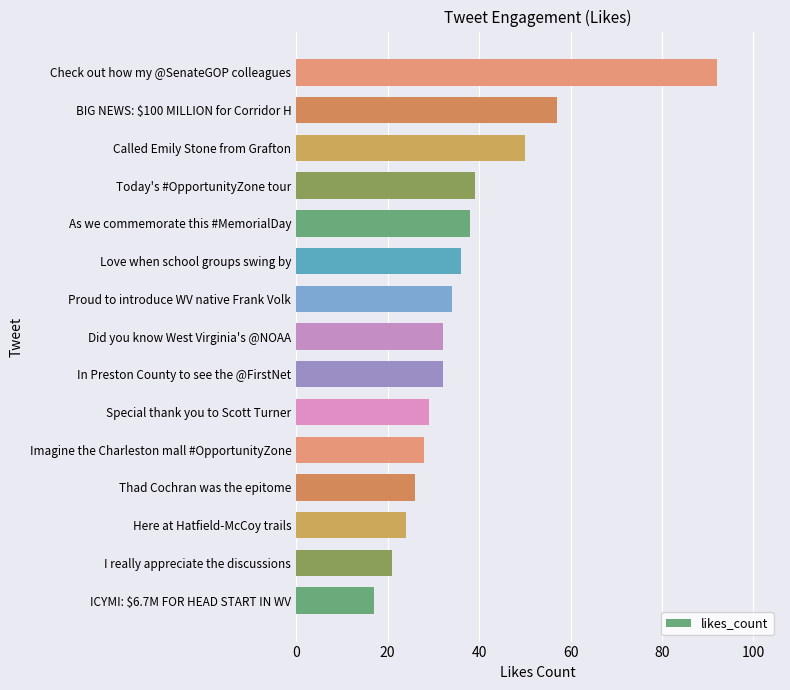

What is the change in value from In Preston County to see the @FirstNet to Called Emily Stone from Grafton?

+18